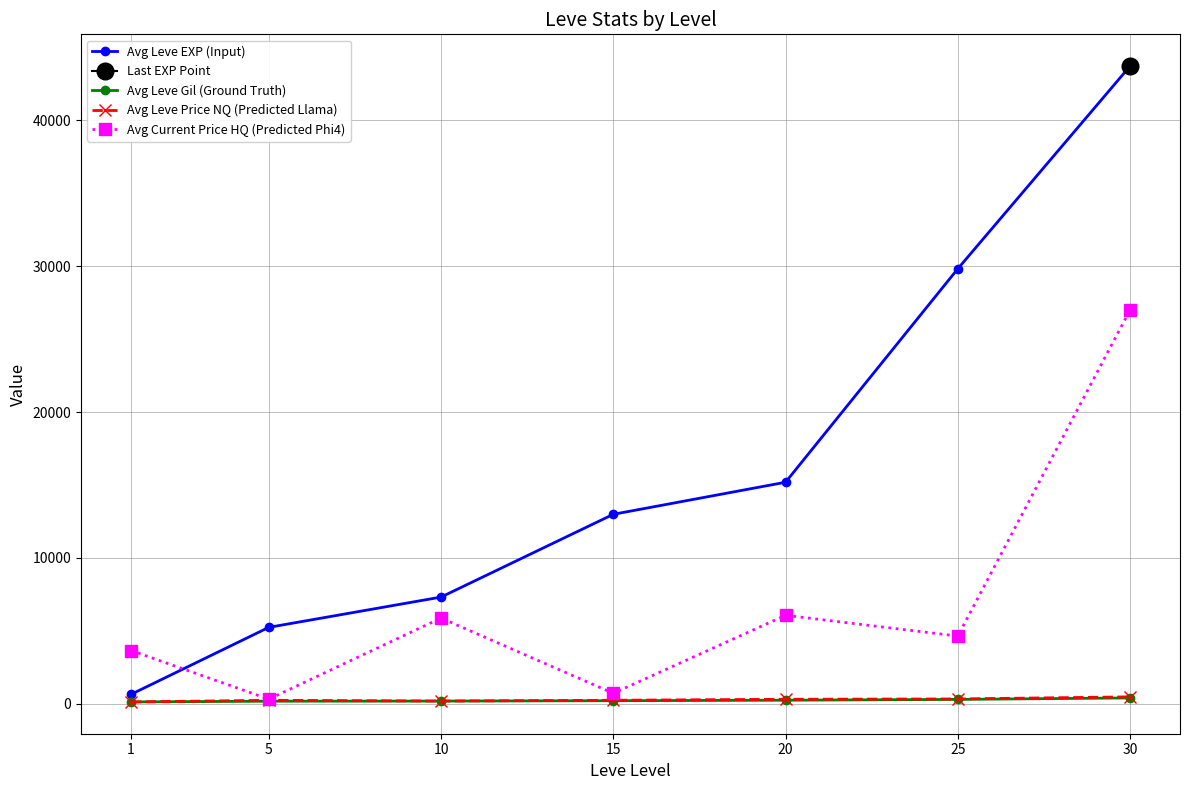

True or false: Avg Leve Gil (Ground Truth) and Avg Leve EXP (Input) cross at least once.

False